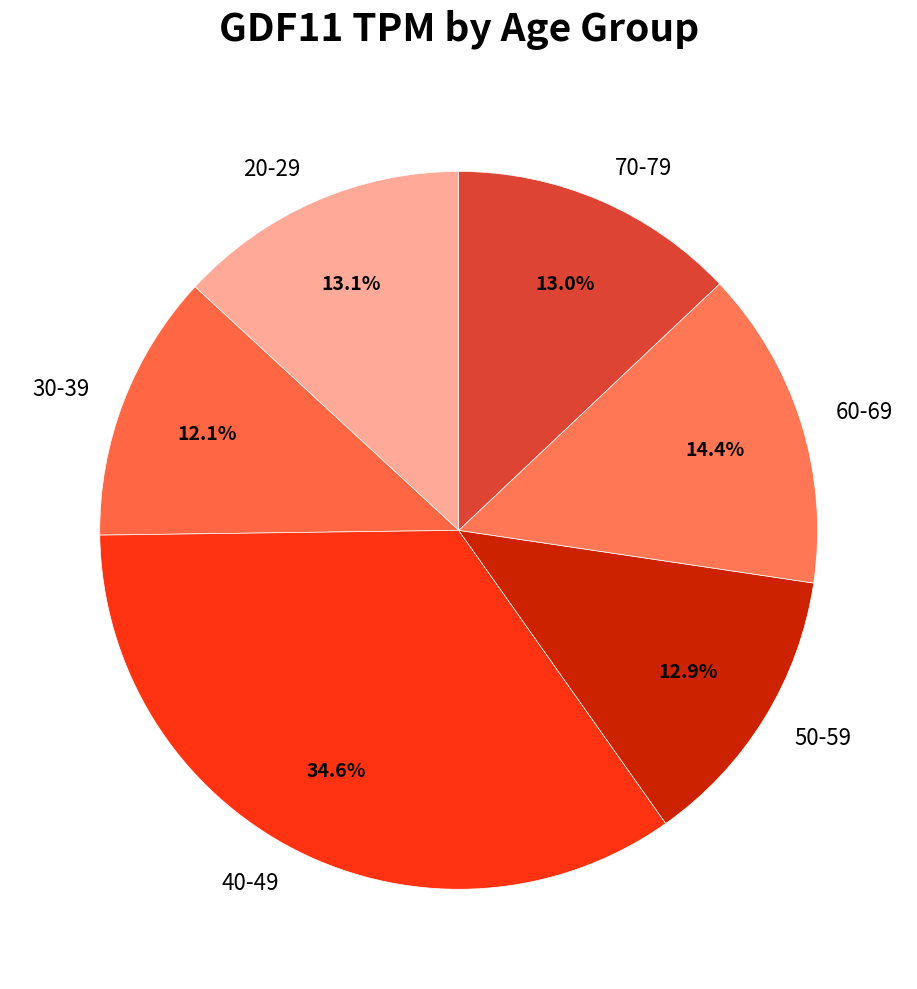

Is there a majority slice in this chart?

No